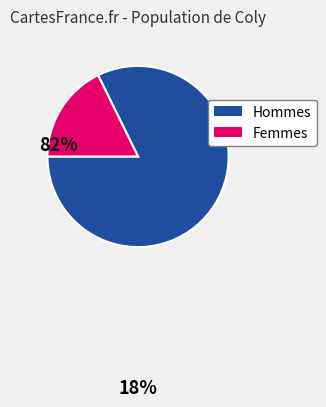

Is there a majority slice in this chart?

Yes